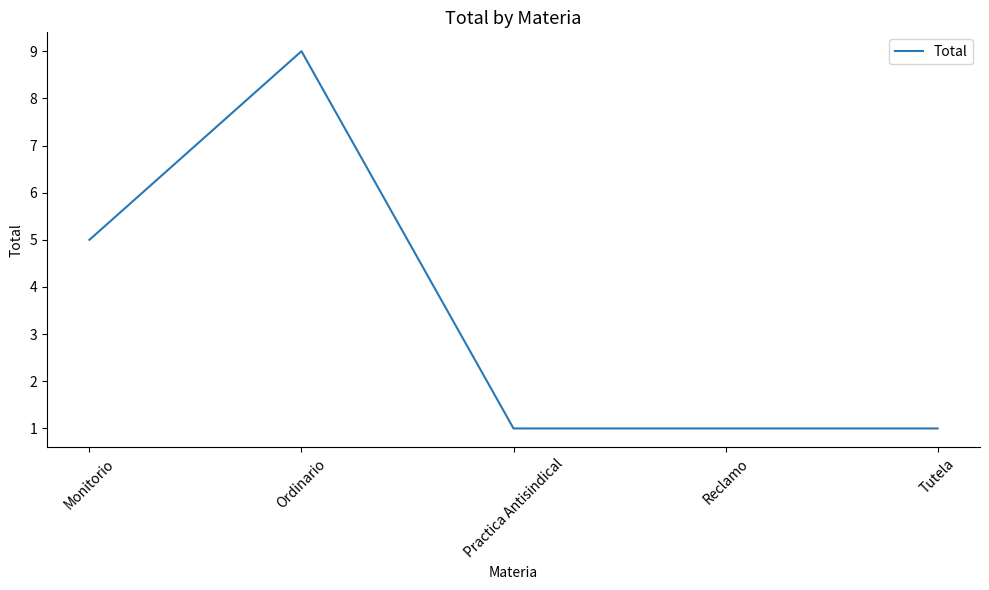

What position from the left is Ordinario?

2